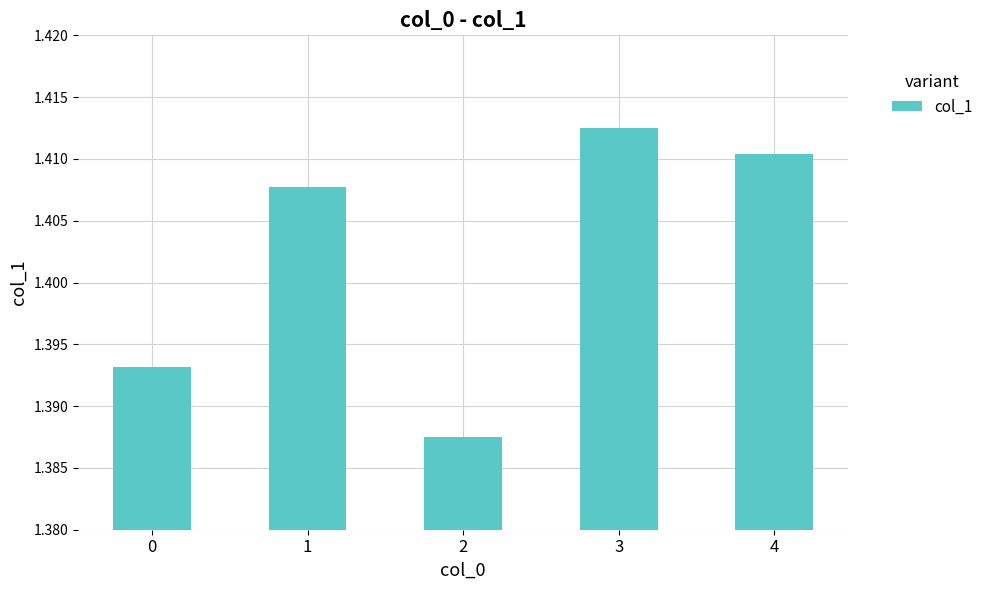

Is it true that the value at 4 is 2.0?

False